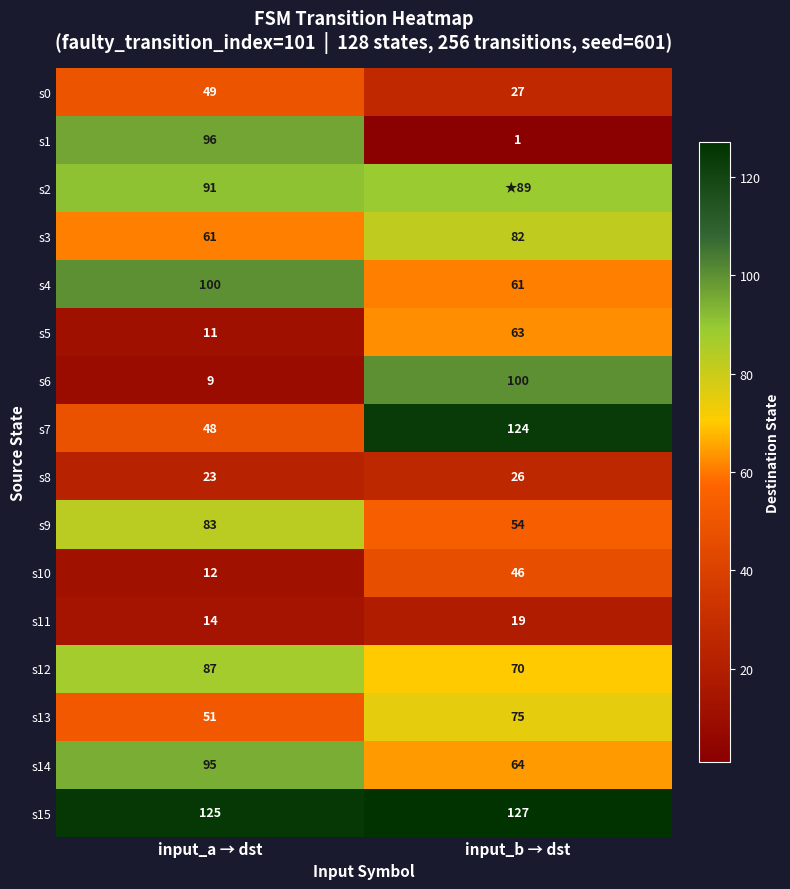

Count the s8 values in the range 23 to 26.

2